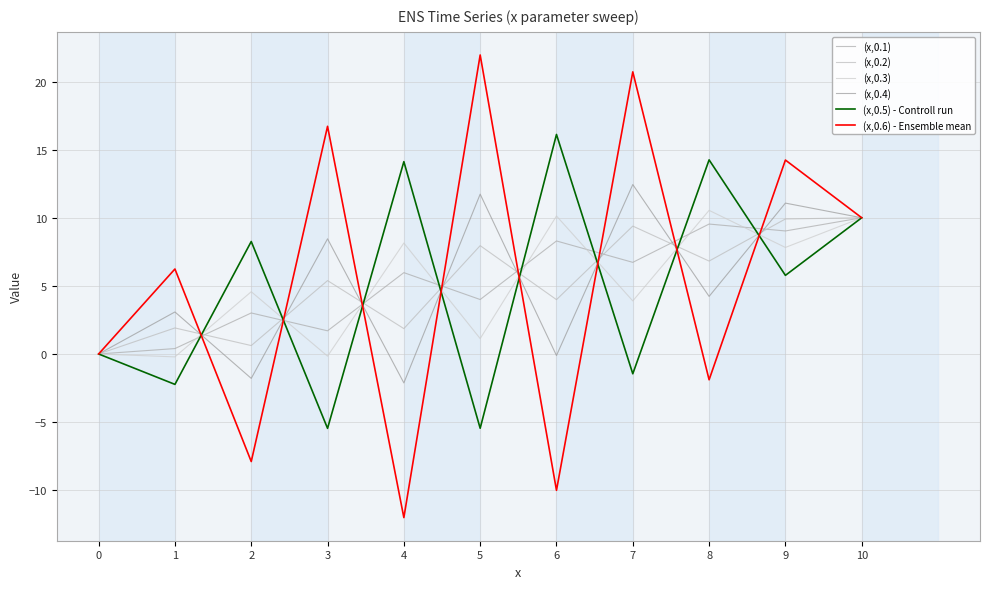

What is the difference between the second highest and minimum values in the (x,0.6) - Ensemble mean series?

32.7